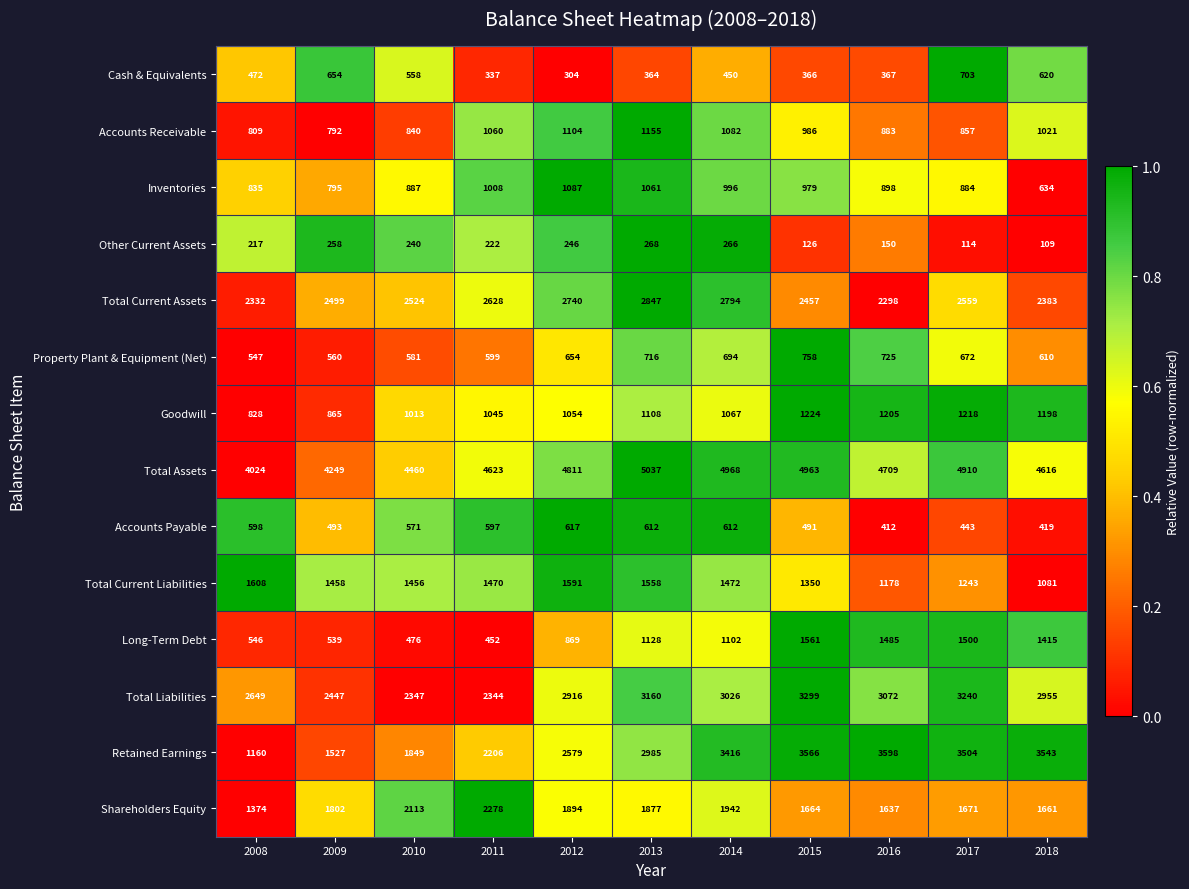

Rank the series by their maximum value, from highest to lowest.

Total Assets, Retained Earnings, Total Liabilities, Total Current Assets, Shareholders Equity, Total Current Liabilities, Long-Term Debt, Goodwill, Accounts Receivable, Inventories, Property Plant & Equipment (Net), Cash & Equivalents, Accounts Payable, Other Current Assets